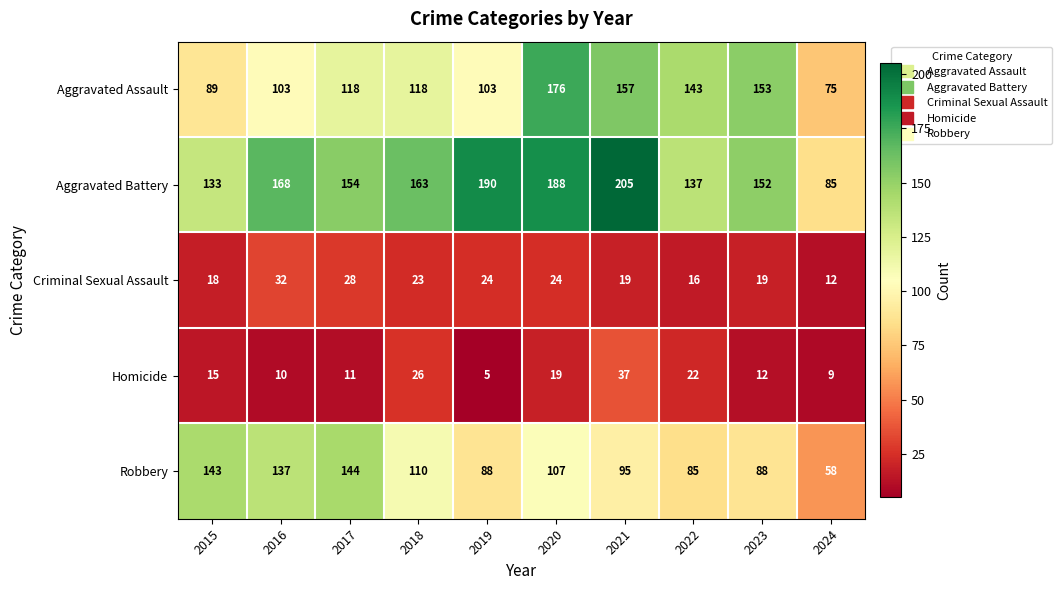

What is the sum of all Criminal Sexual Assault values?

215